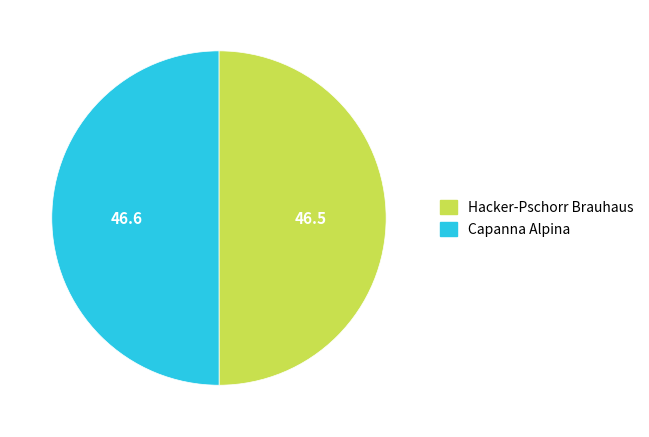

How many slices are in this pie chart?

2